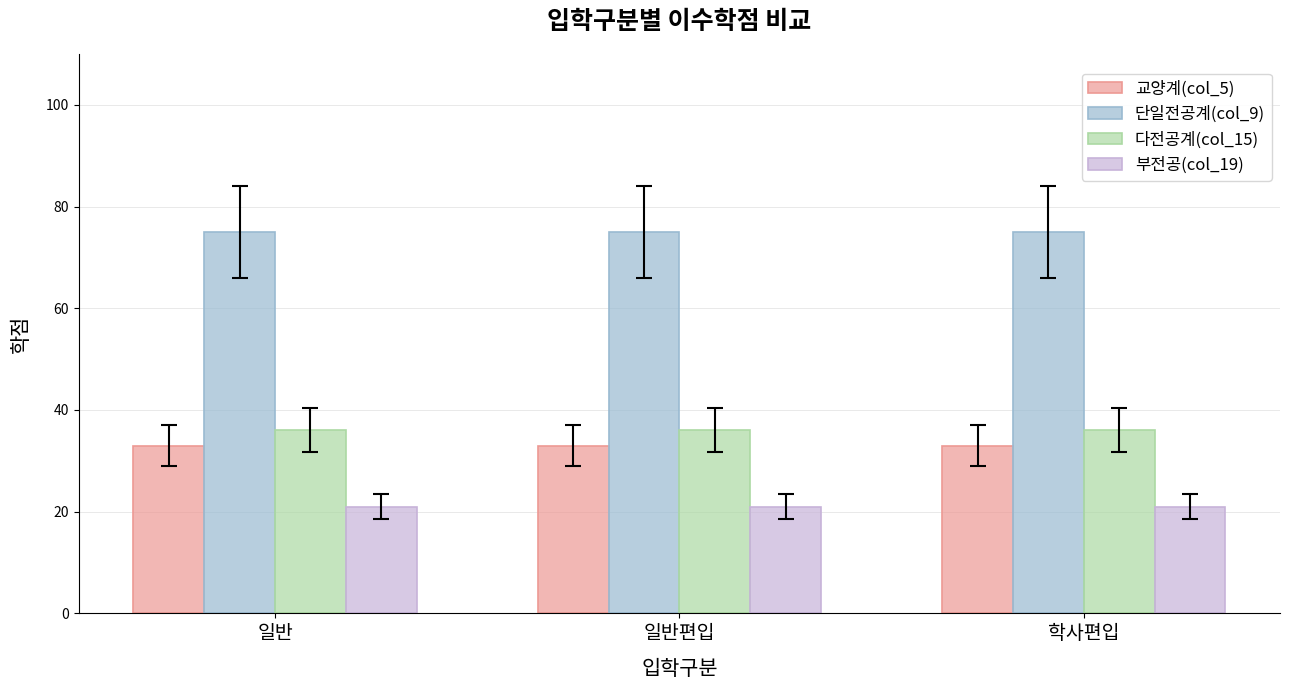

What is the greatest value displayed?

75